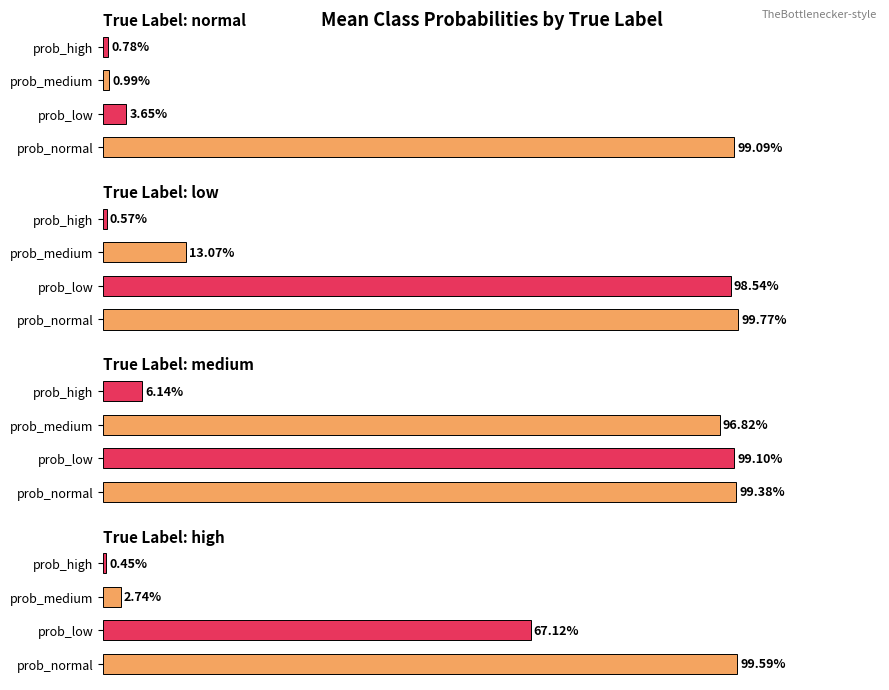

At which category is the sum across all series the highest?

prob_normal